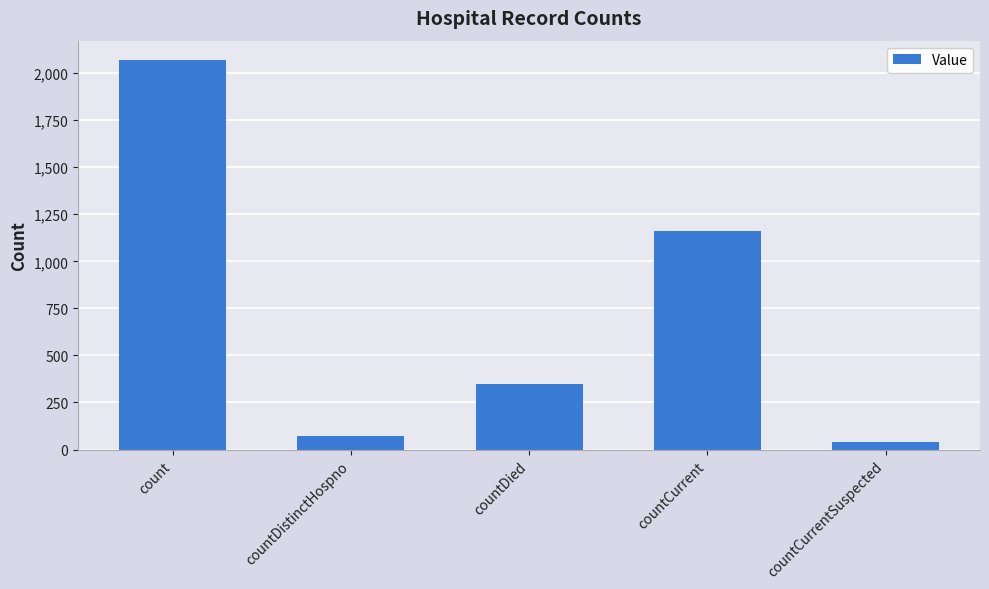

Which has a higher value, countDied or countDistinctHospno?

countDied